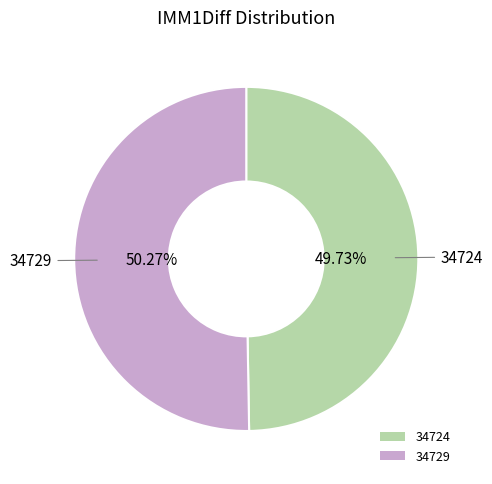

Rank the categories by value from highest to lowest.

34729, 34724